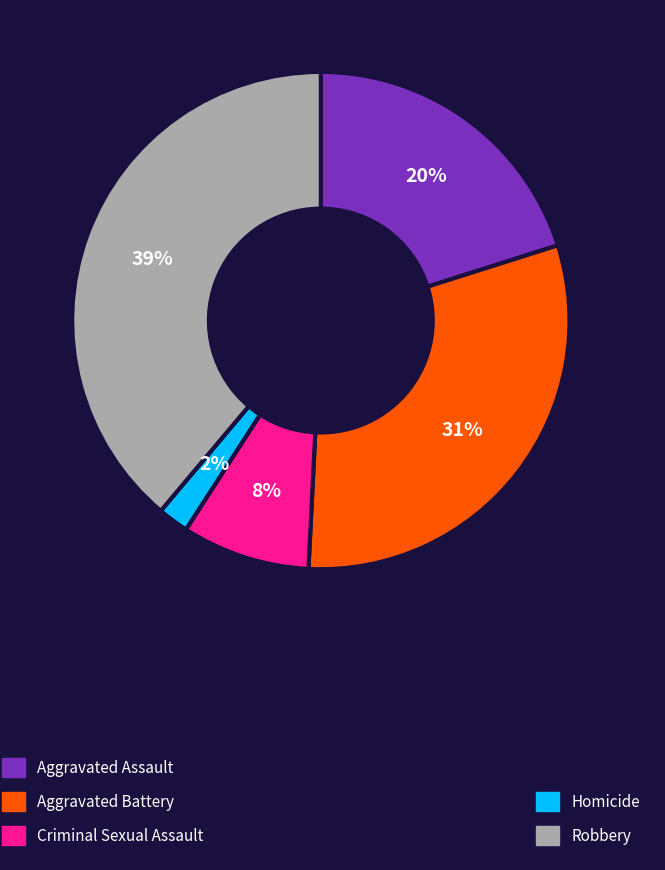

Is there a majority slice in this chart?

No